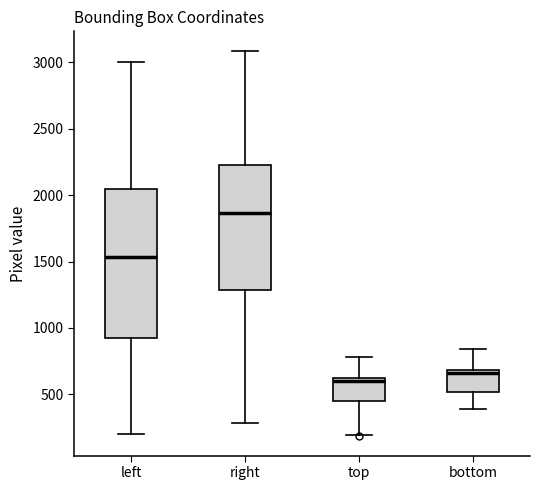

Reading left to right, transcribe this box plot: for each box, give where its median line is, the range the box spans, and where its two whiskers end, as read against the y-axis. The values are not printed on the chart, so give them approximately, as read against the axis.

left: median 1550, box 900 to 2050, whiskers 200 to 3000
right: median 1850, box 1300 to 2250, whiskers 300 to 3100
top: median 600 (just below the box's upper edge), box 450 to 600, whiskers 200 to 800
bottom: median 650, box 500 to 700, whiskers 400 to 850